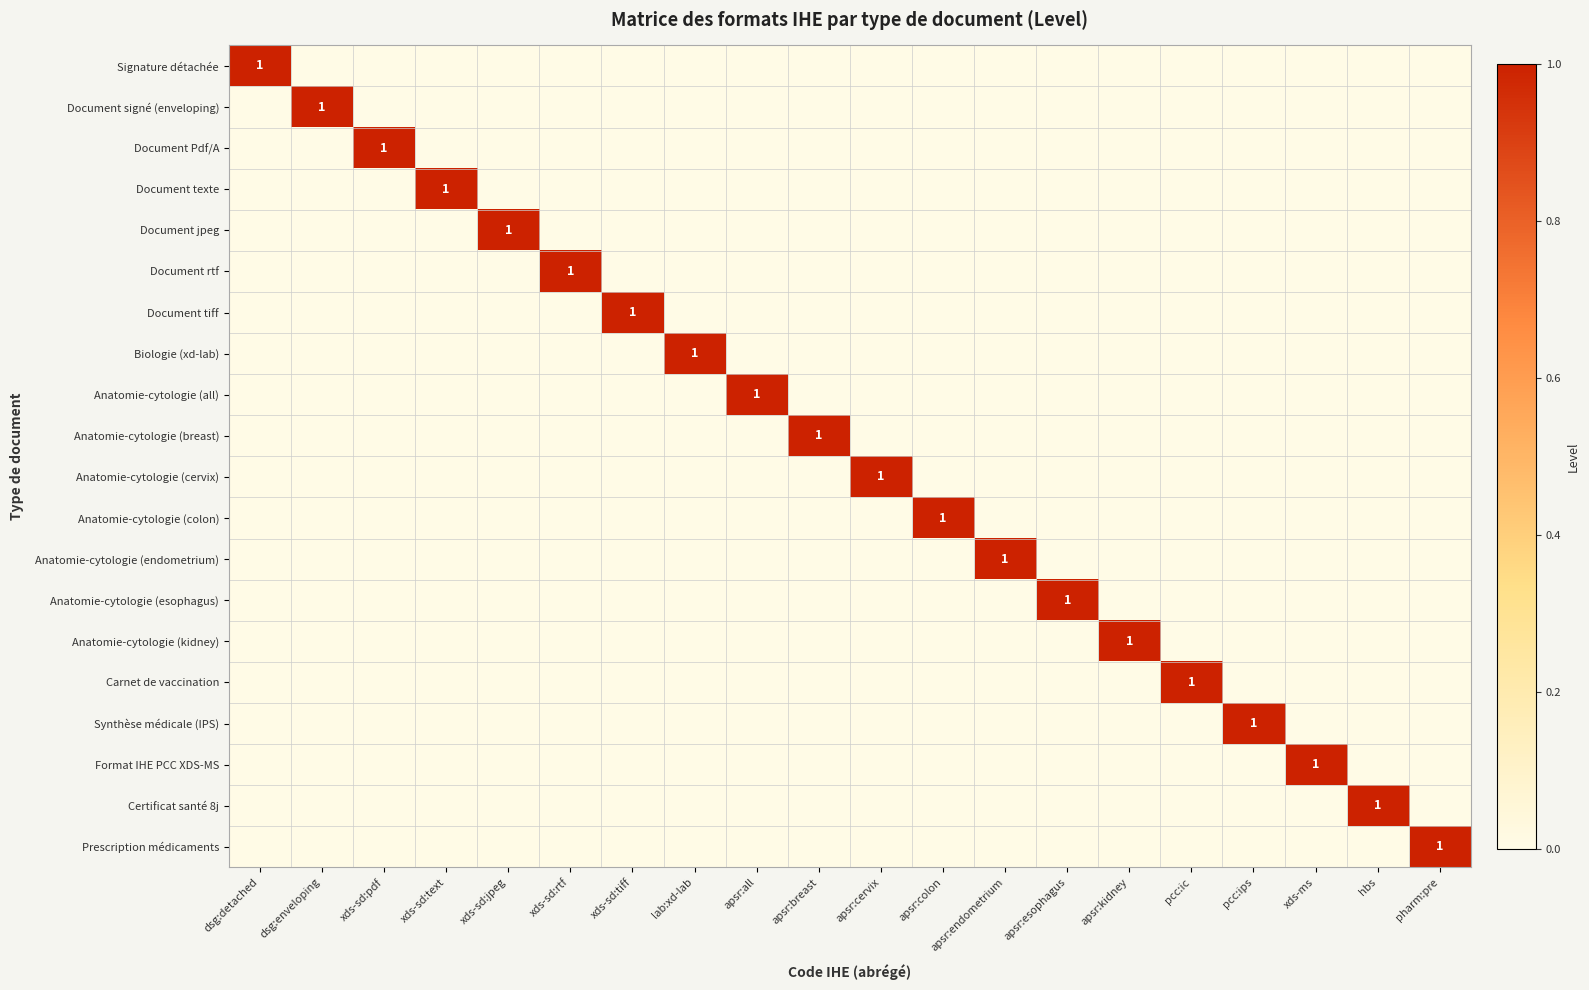

What is the sum of all Certificat santé 8j values?

1